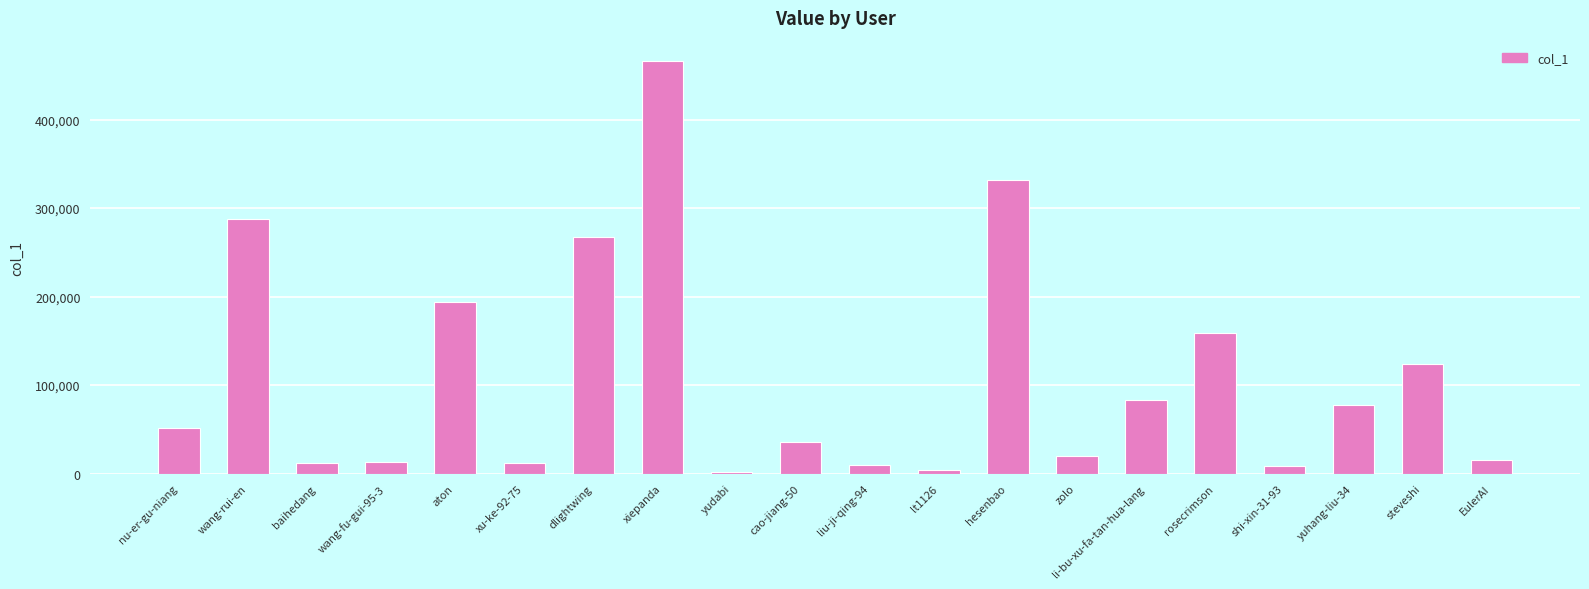

What is the difference between the maximum and minimum values?

463836